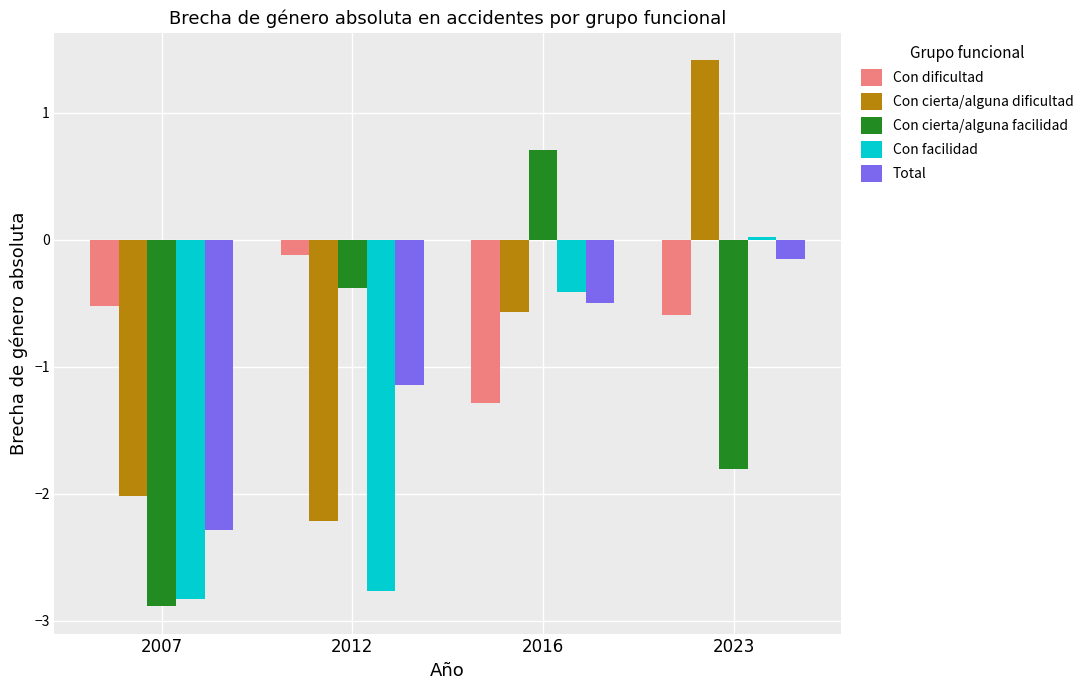

Where is Con cierta/alguna facilidad nearest to the value -1?

2012